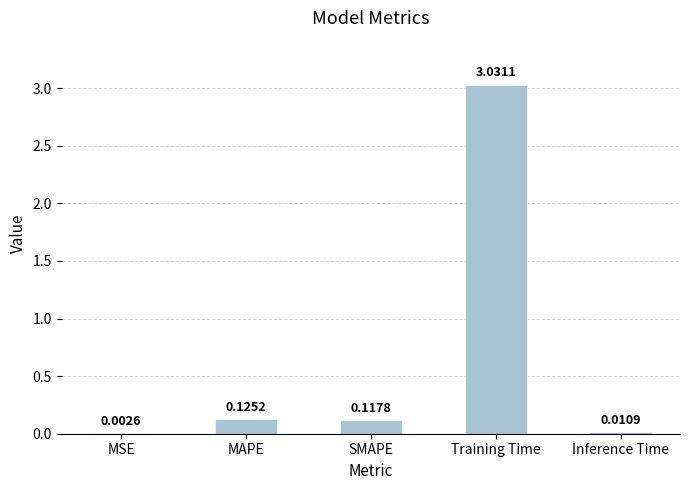

Where is the data nearest to the value 1?

MAPE